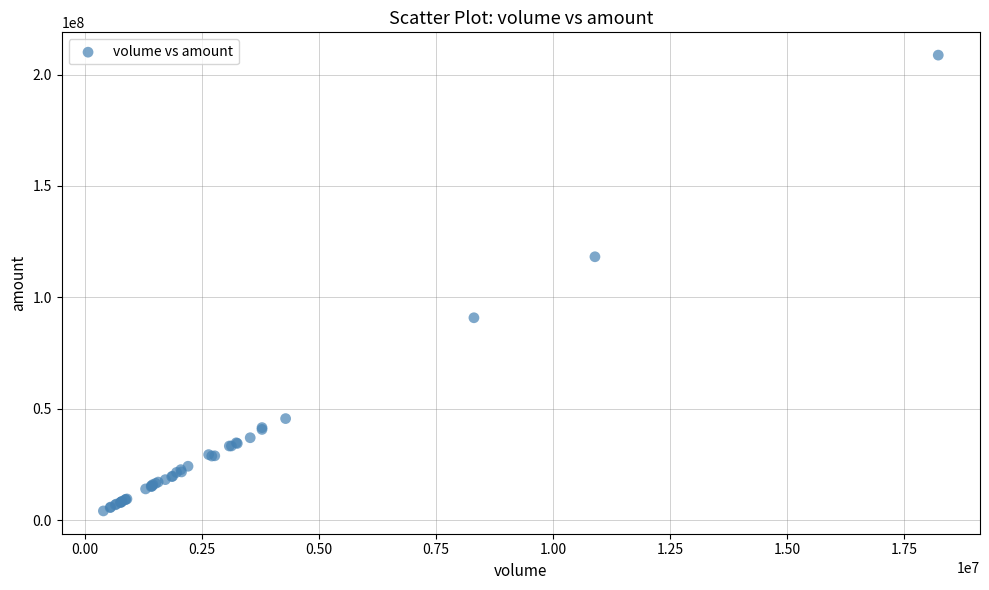

What Y value in the scatter plot is closest to 106443219?

118230480